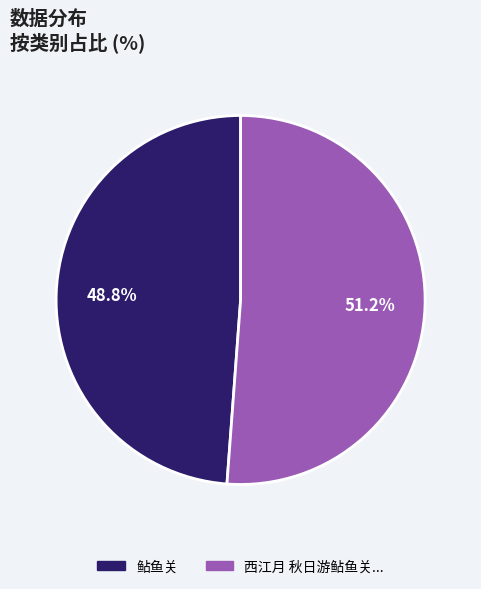

Which slice is the largest?

西江月 秋日游鲇鱼关...